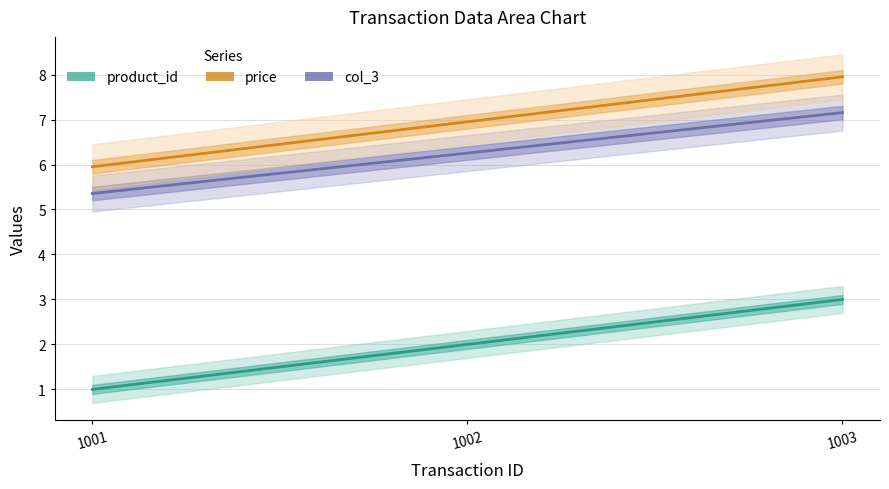

The value of price at 1003 is 5.0. True or false?

False